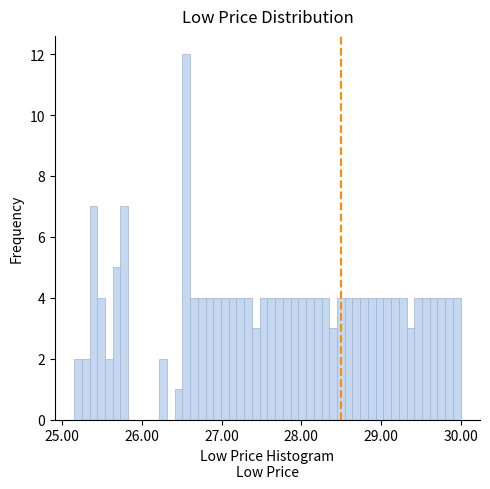

Around what value on the x-axis is the tallest bar? Give the approximate position of its centre, as read against the axis.

26.6